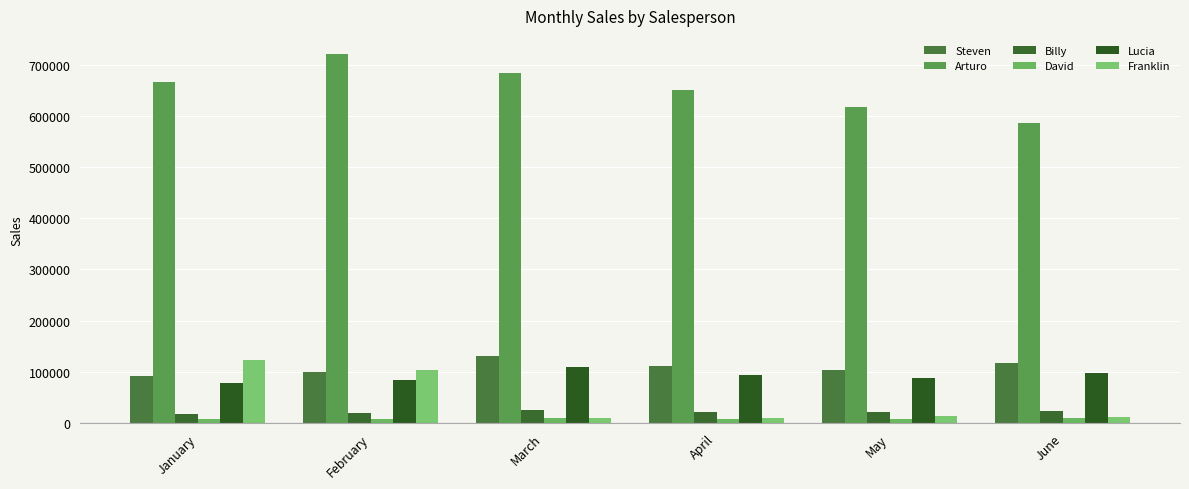

The Lucia series shows 109940.2 at March. True or false?

True